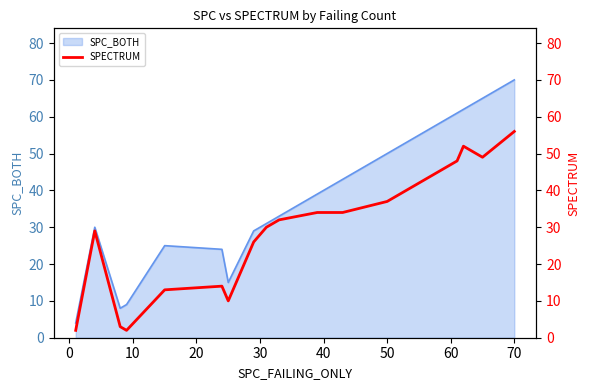

Which category has the highest value in the SPC_BOTH series?

70